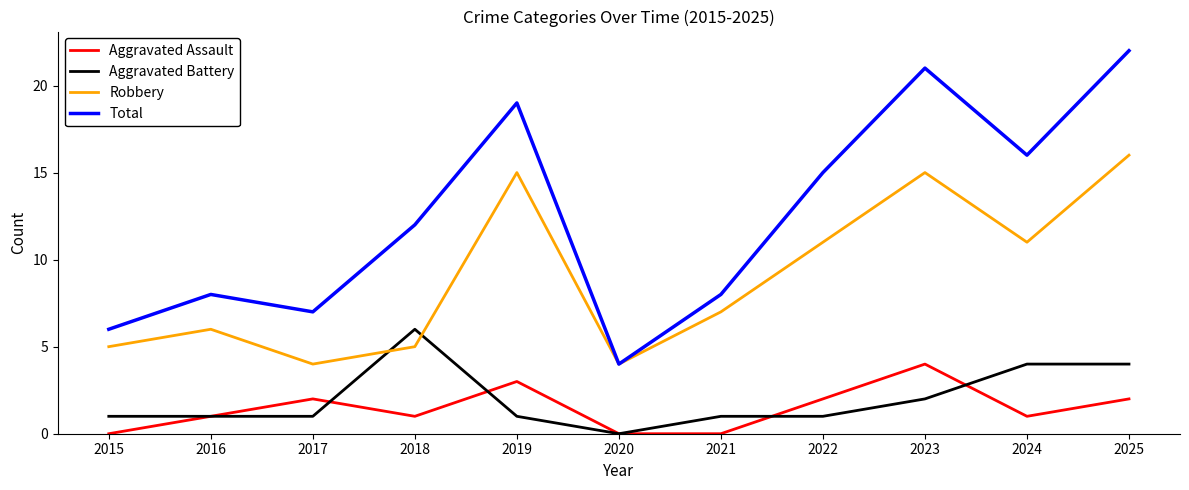

True or false: Robbery and Aggravated Assault cross at least once.

False